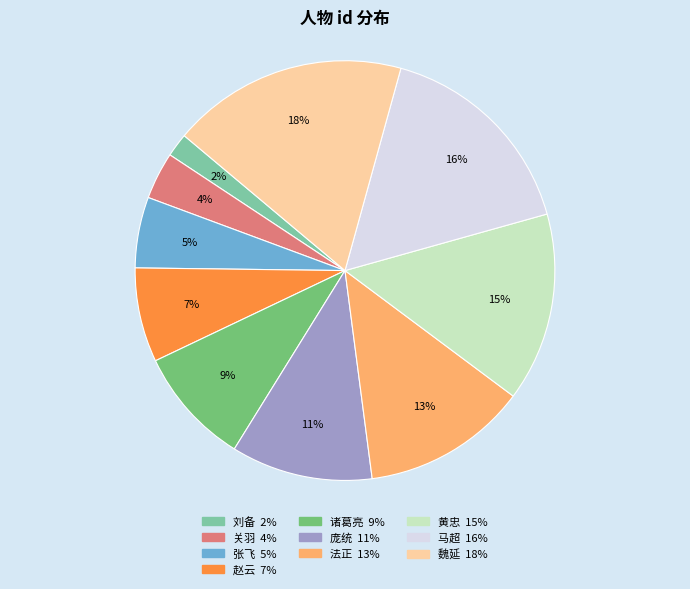

How many slices are in this pie chart?

10